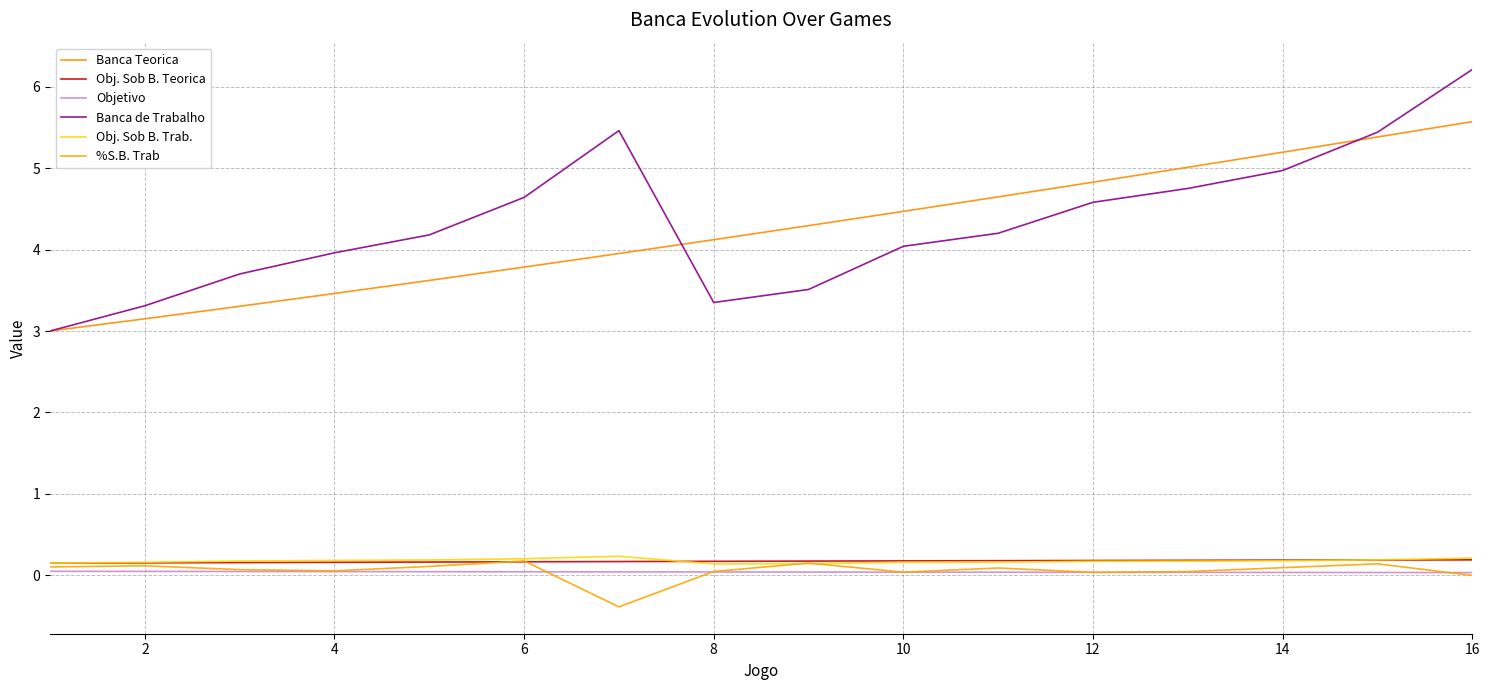

Count the Obj. Sob B. Trab. values in the range 0 to 1.

16